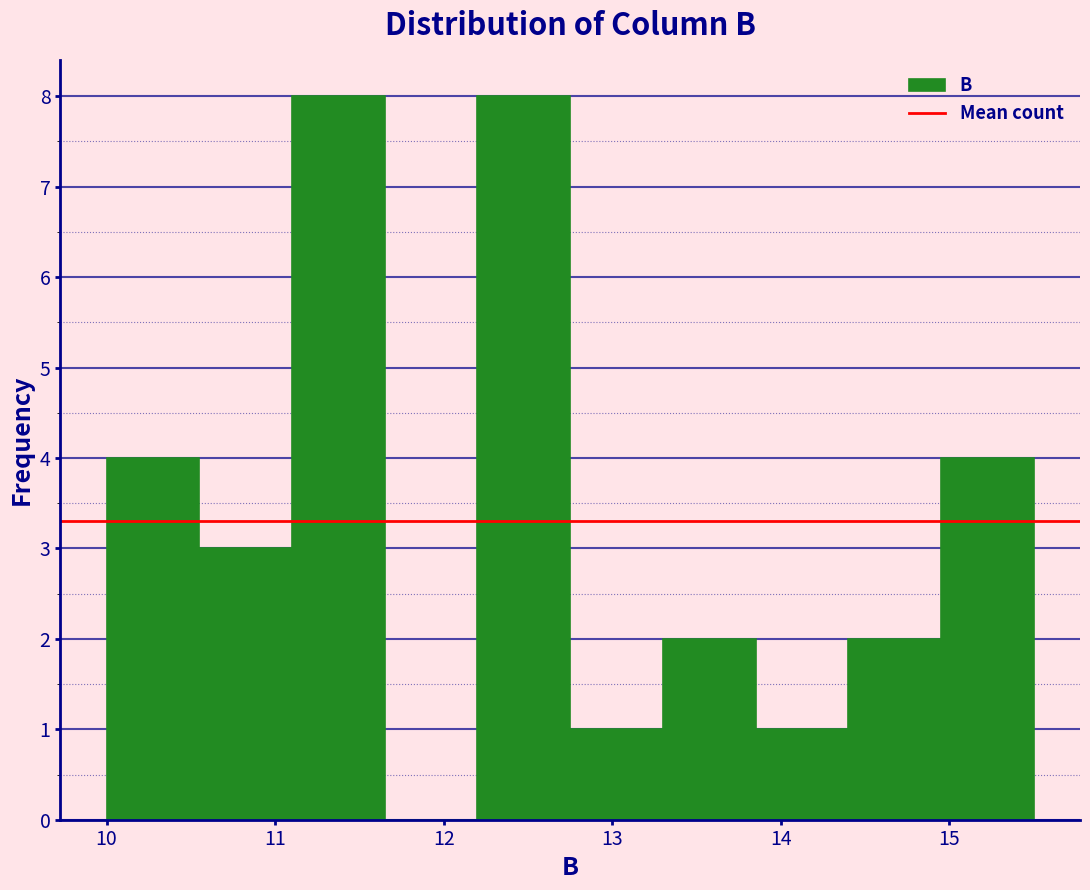

How tall is the bar that spans 10.00 to 10.55 on the x-axis? Neither the bar edges nor the heights are printed on the chart, so give them approximately, as read against the axes.

4